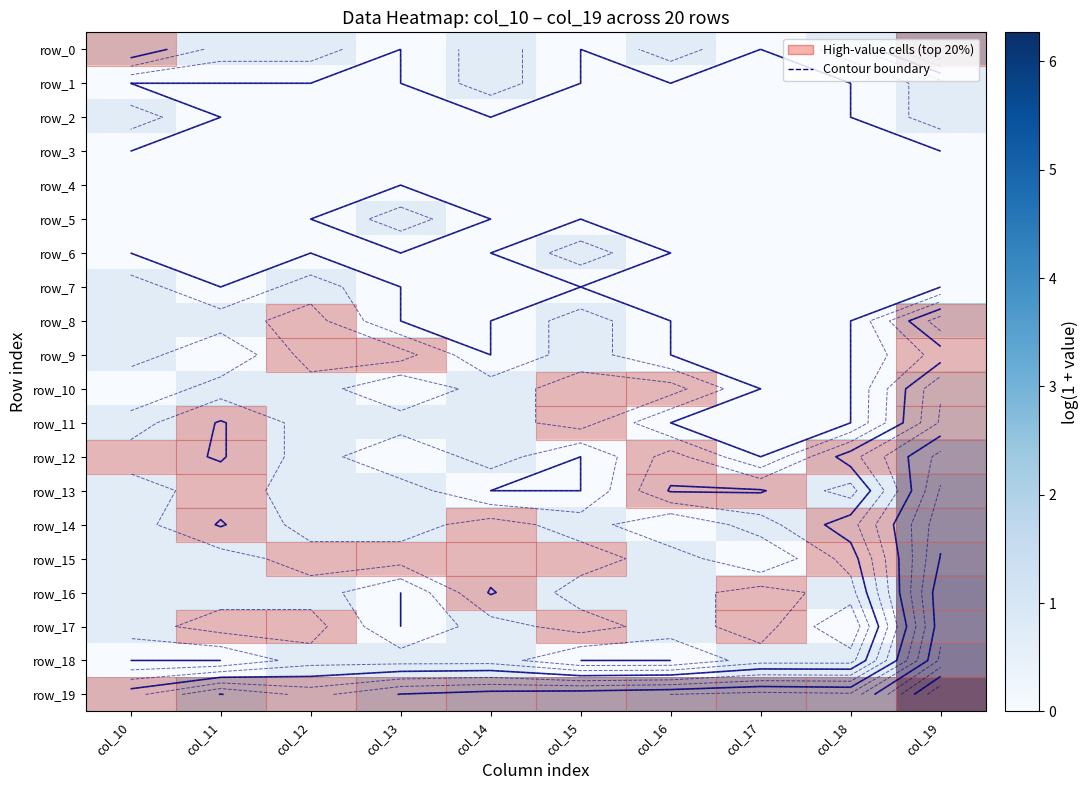

How many categories are shown in the chart?

10